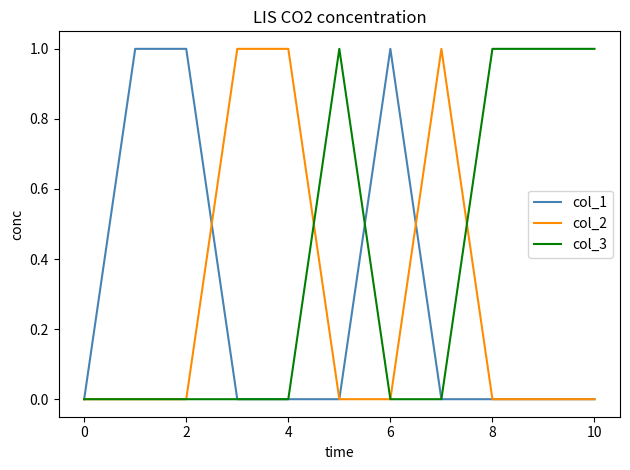

How many col_3 values are between 0 and 1?

11